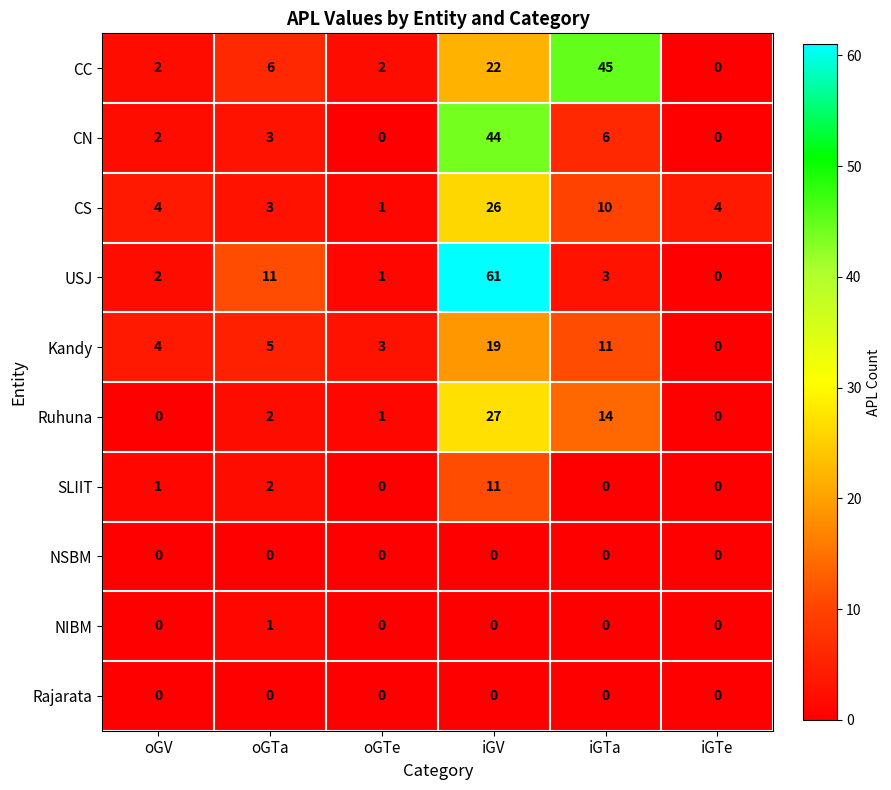

Between oGV and iGV, which series saw the biggest shift?

USJ